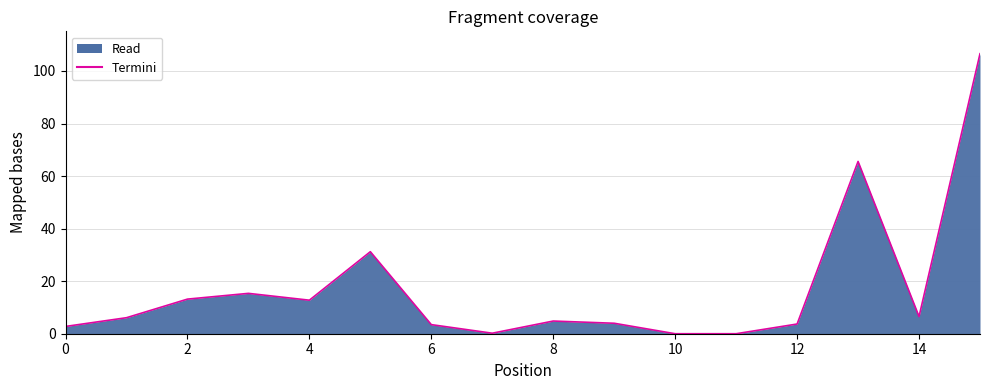

What is the maximum value shown in the chart?

106.6